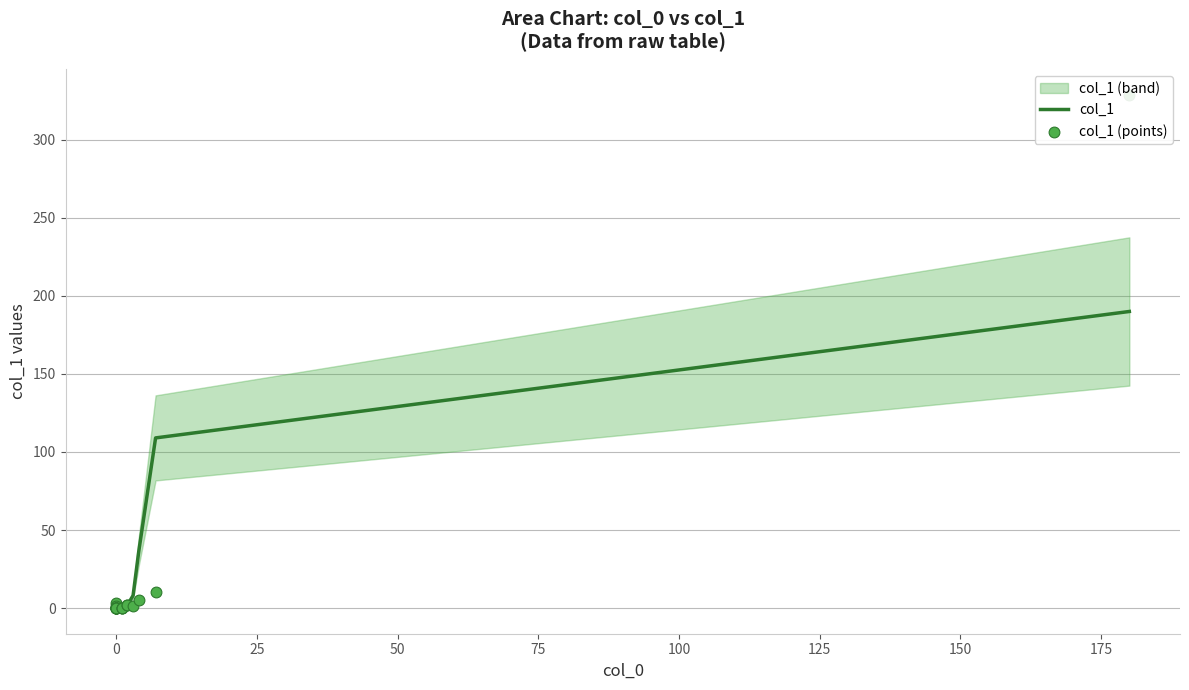

Which series reaches the maximum Y coordinate?

col_1 (points)